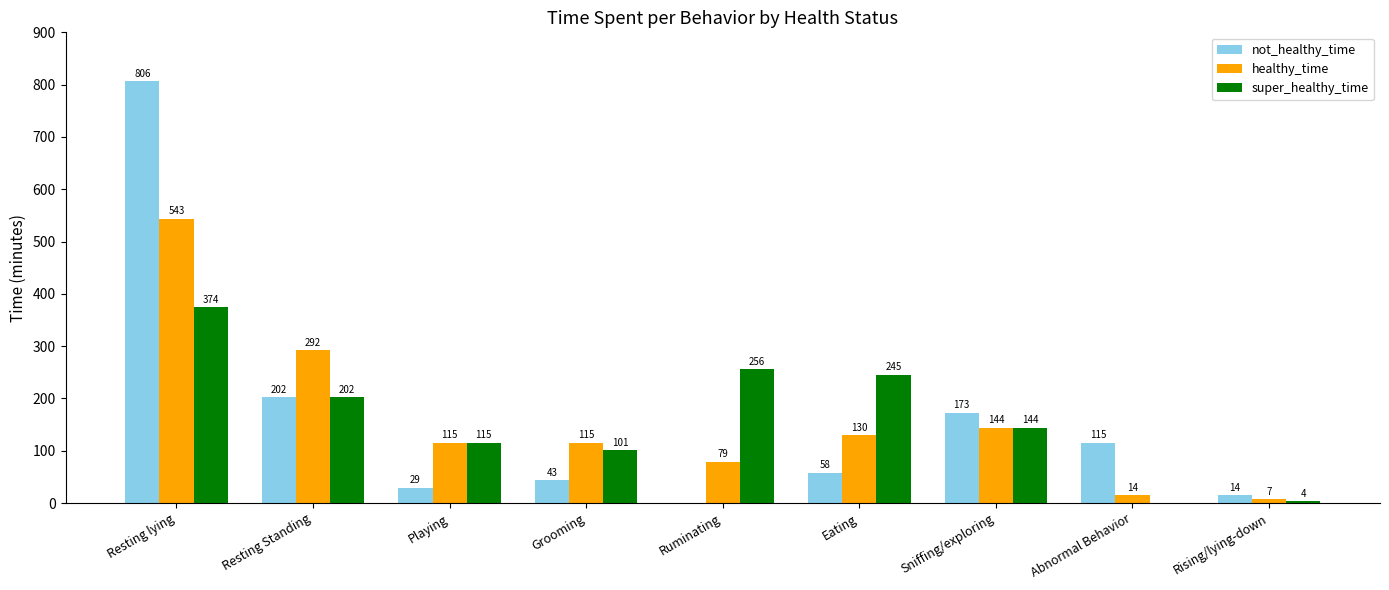

Which category has the highest value across all series?

Resting lying